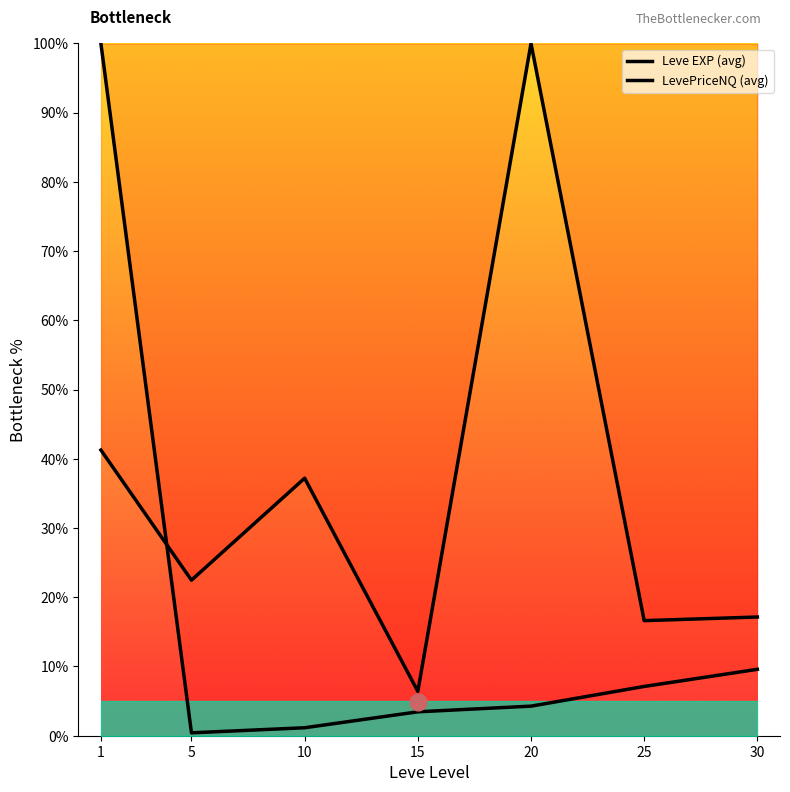

What is the value of the Leve EXP (avg) point at the 6th from the left?

7.1